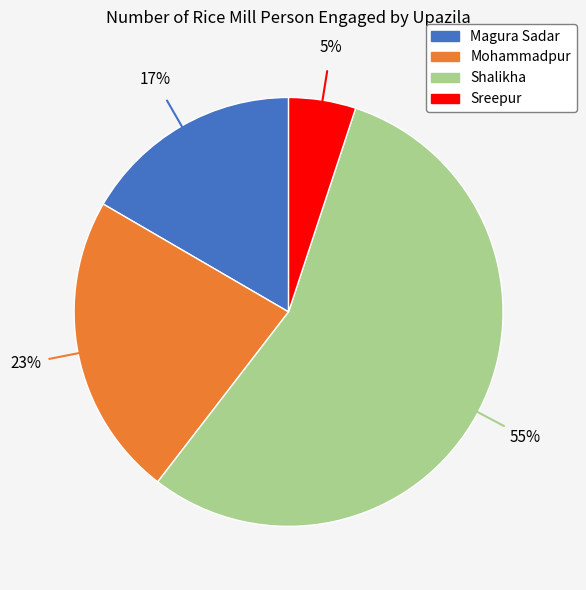

Is the sum of Sreepur and Magura Sadar greater than half?

No